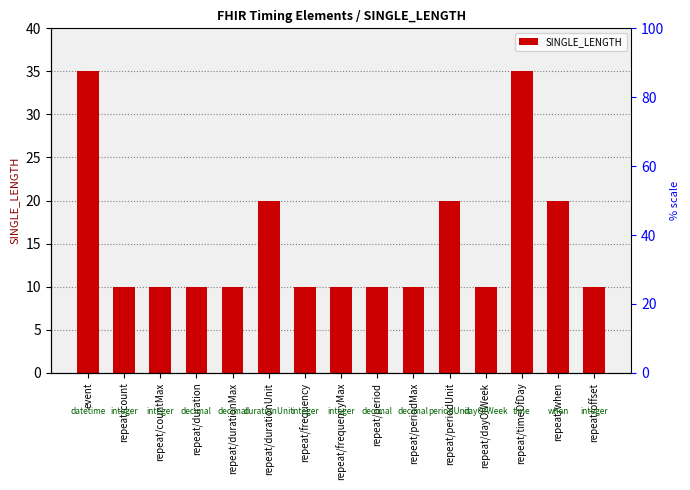

What is the change in value from repeat/periodUnit to repeat/offset?

-10